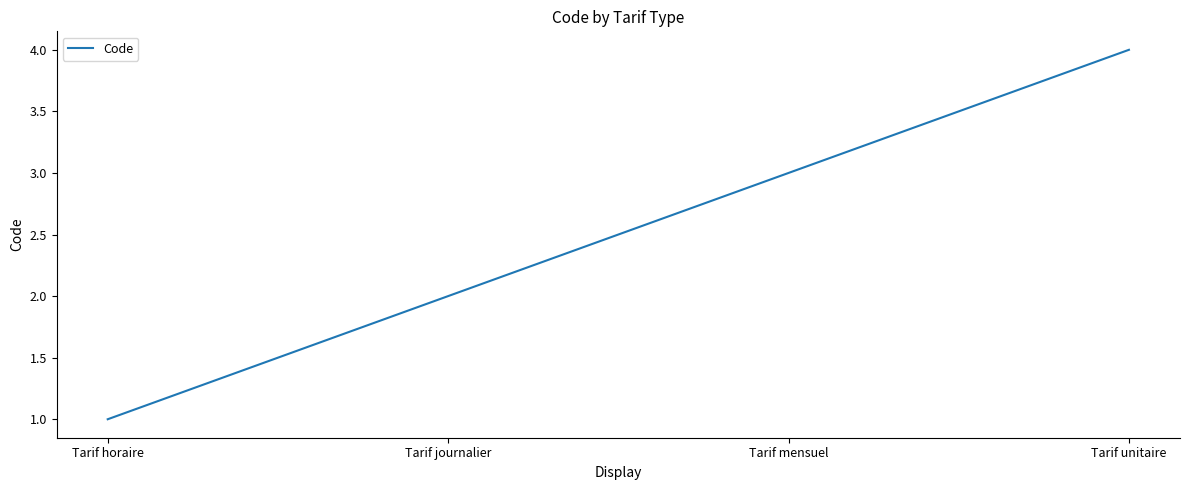

How many lines are shown in the chart?

1